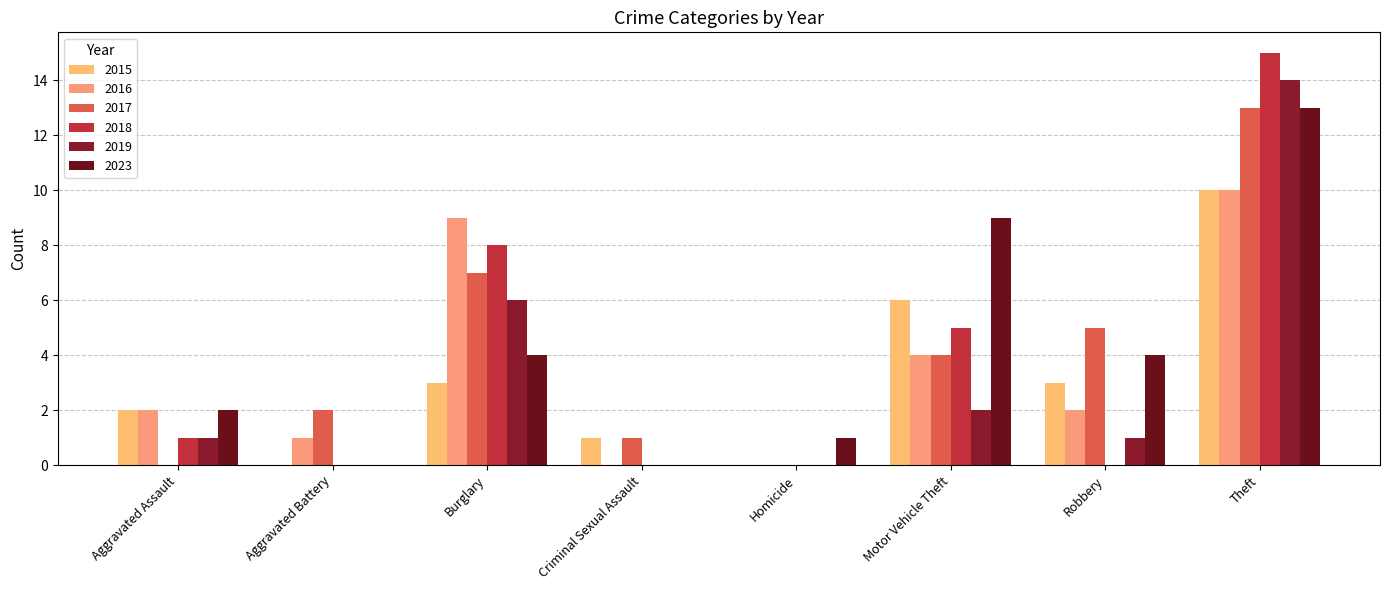

Which series has the widest spread of values?

2018